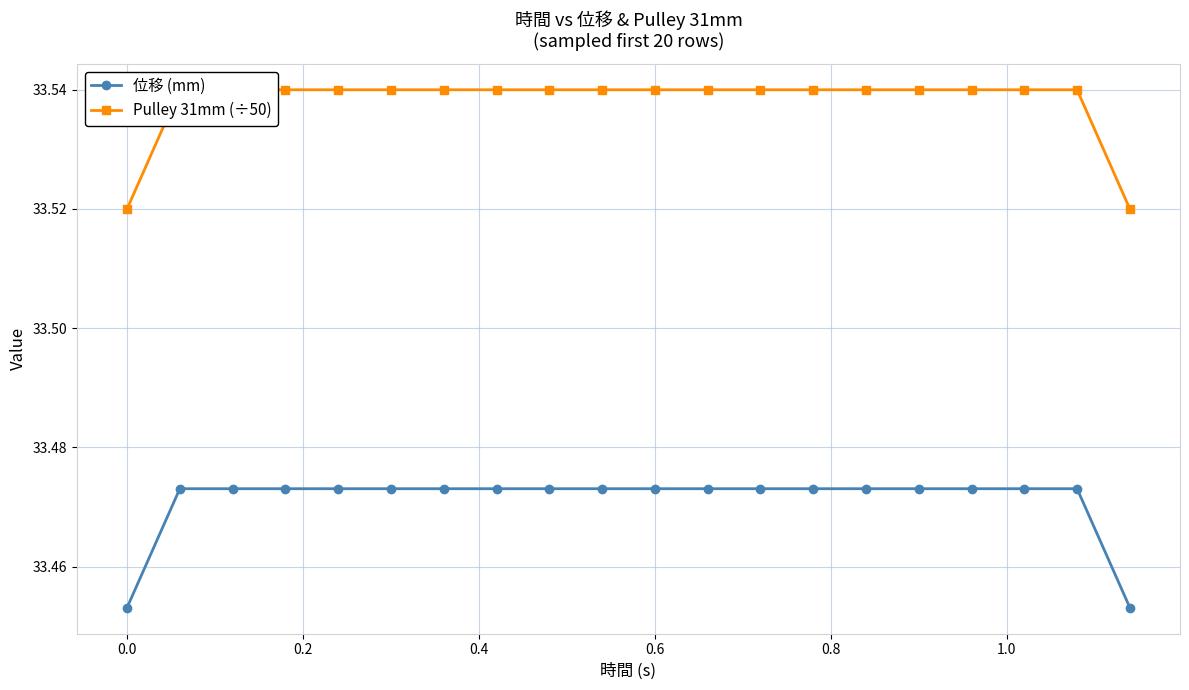

True or false: Pulley 31mm (÷50) and 位移 (mm) cross at least once.

False